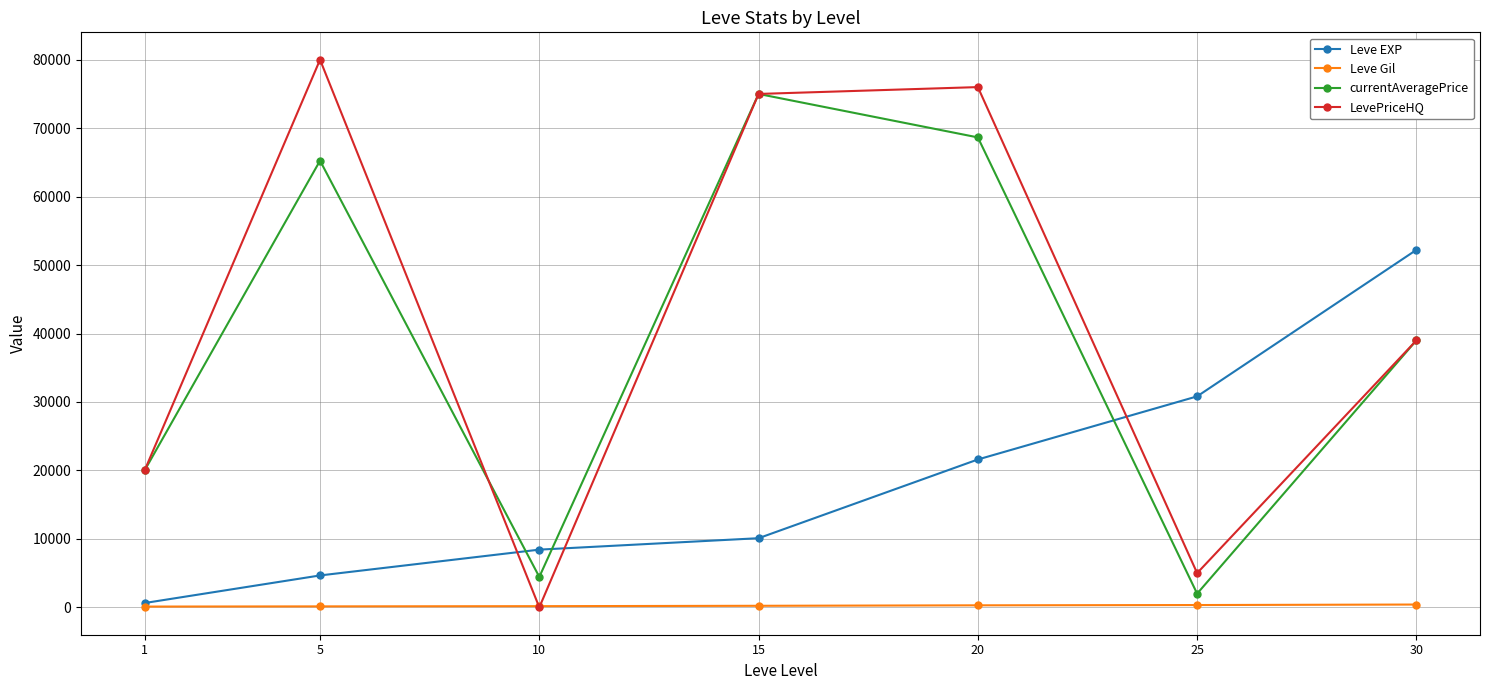

The value of LevePriceHQ at 5 is 80000.0. True or false?

True